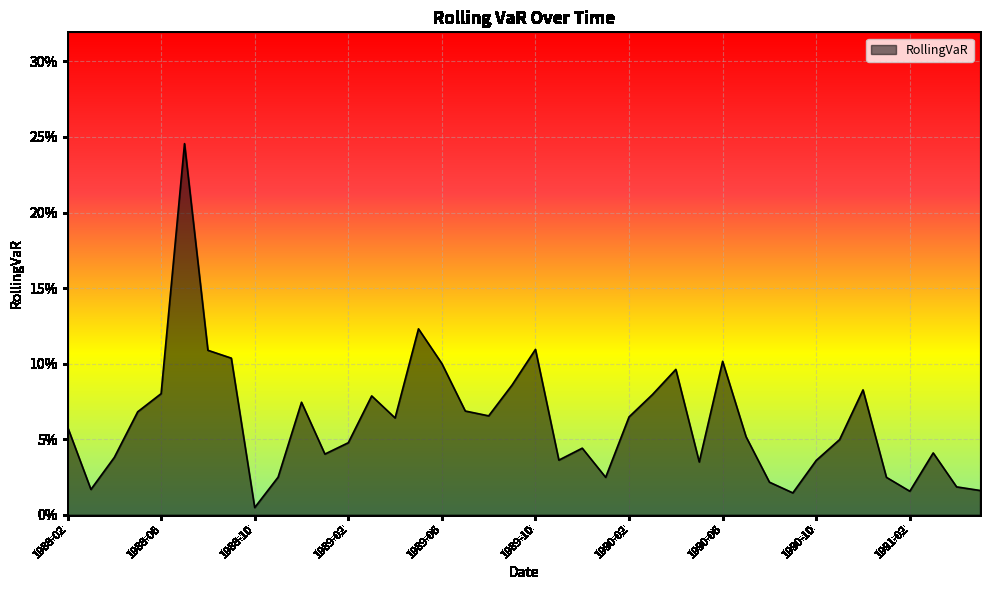

Does the chart have visible grid lines?

Yes